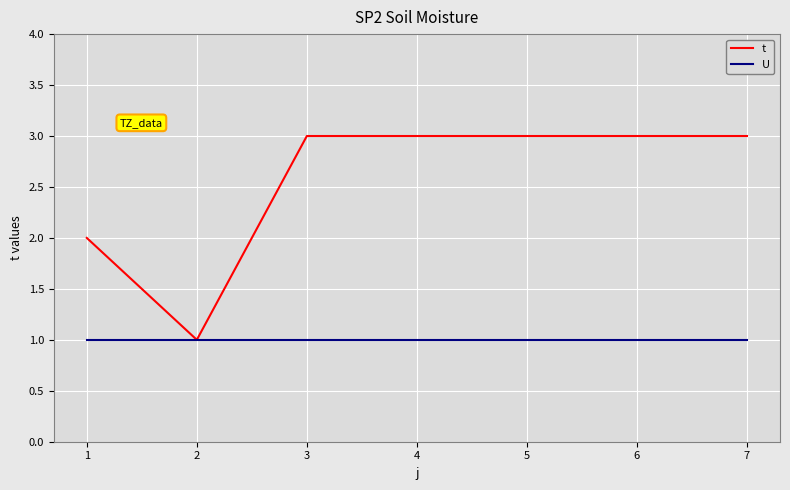

Which series has the largest range (max minus min)?

t